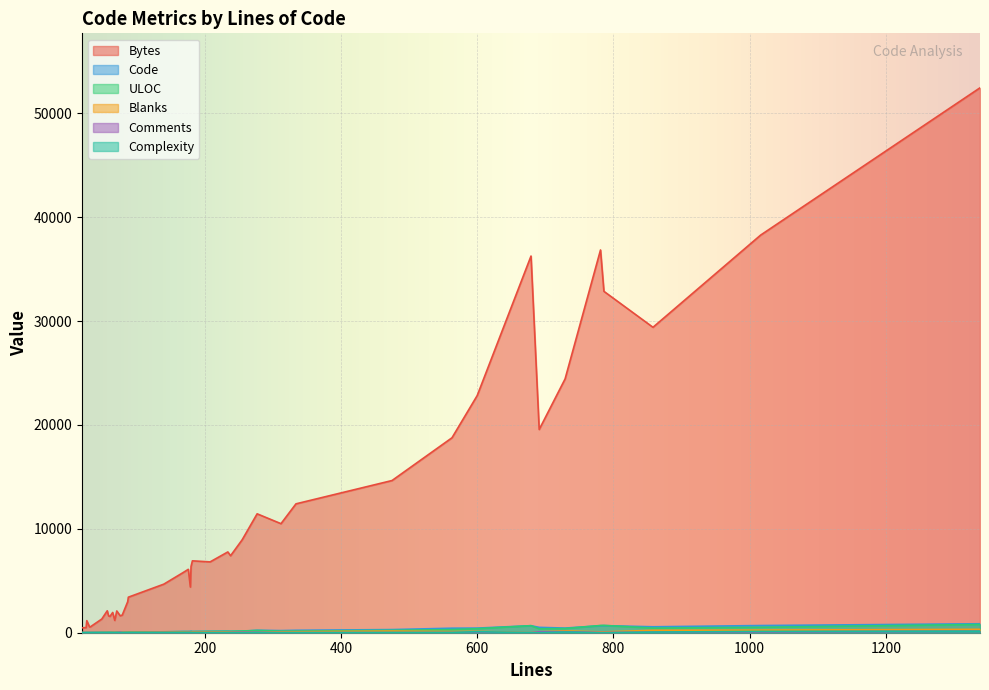

True or false: Bytes and Blanks cross at least once.

False